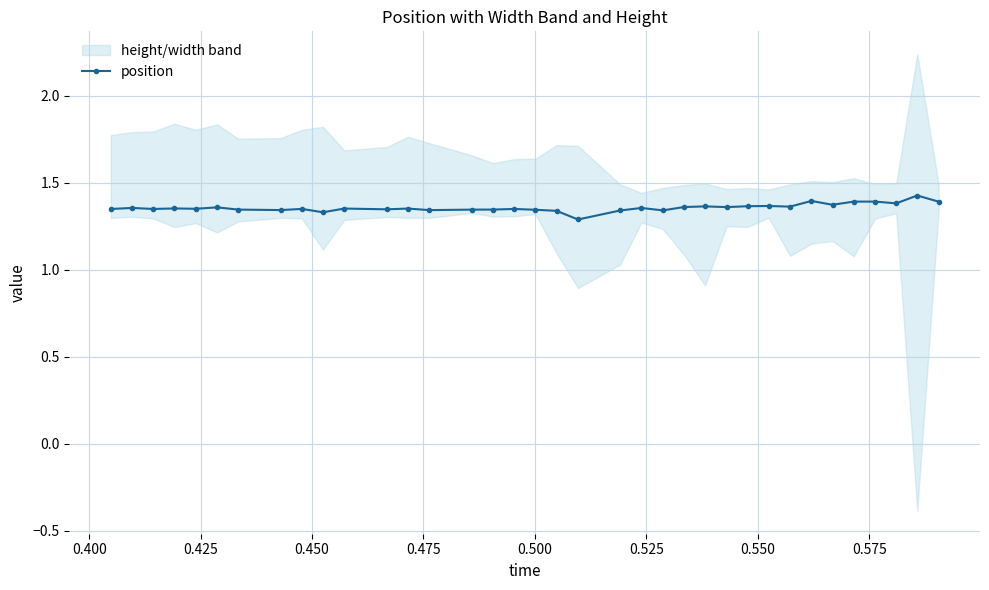

Is this an area chart (filled region under the line)?

No